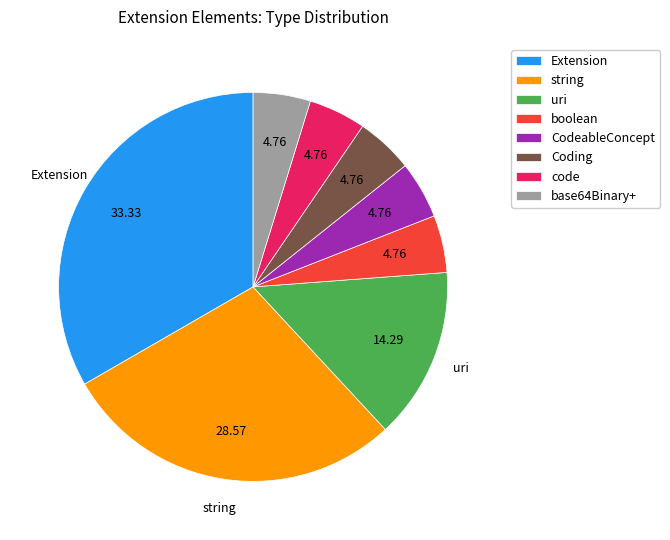

Which has a higher value, string or base64Binary+?

string